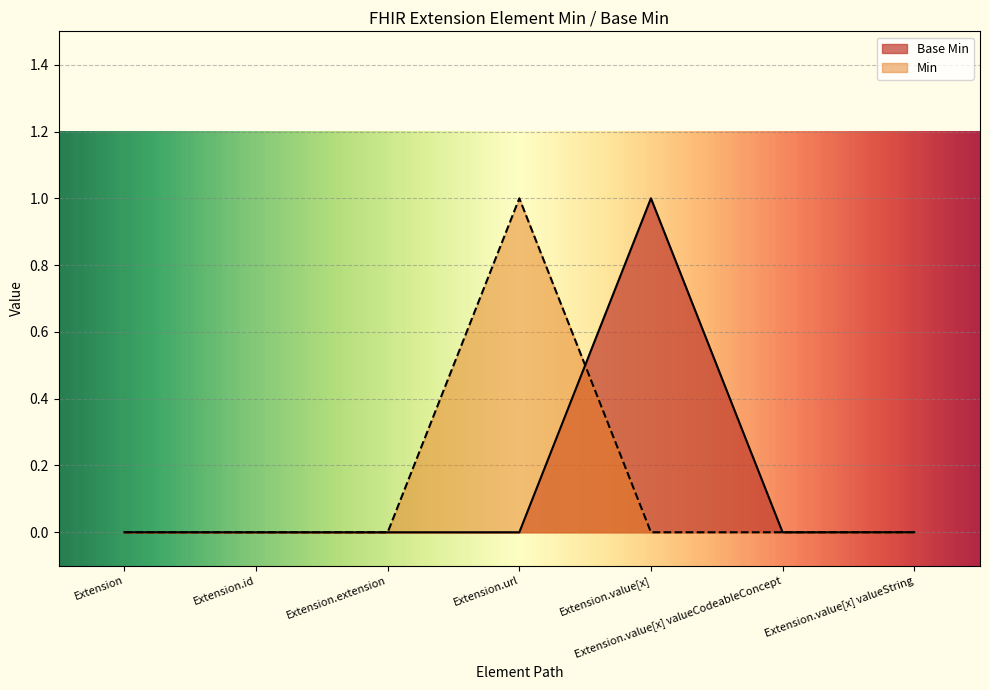

Reading right to left, extract all data points from this chart.

0	0	1	0	0	0	0